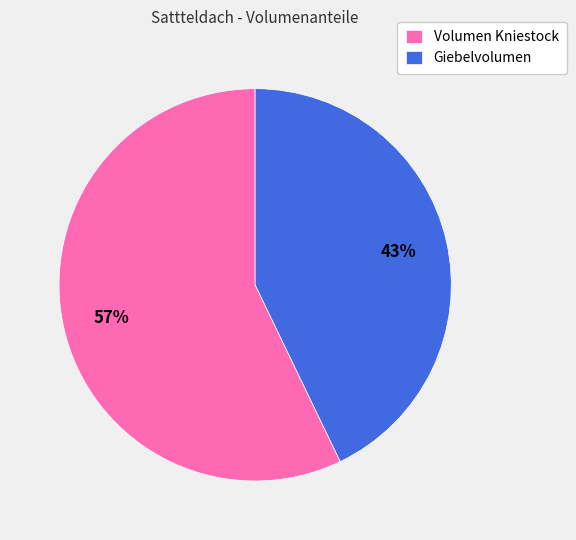

What is the ratio of the value at Volumen Kniestock to the value at Giebelvolumen?

1.3